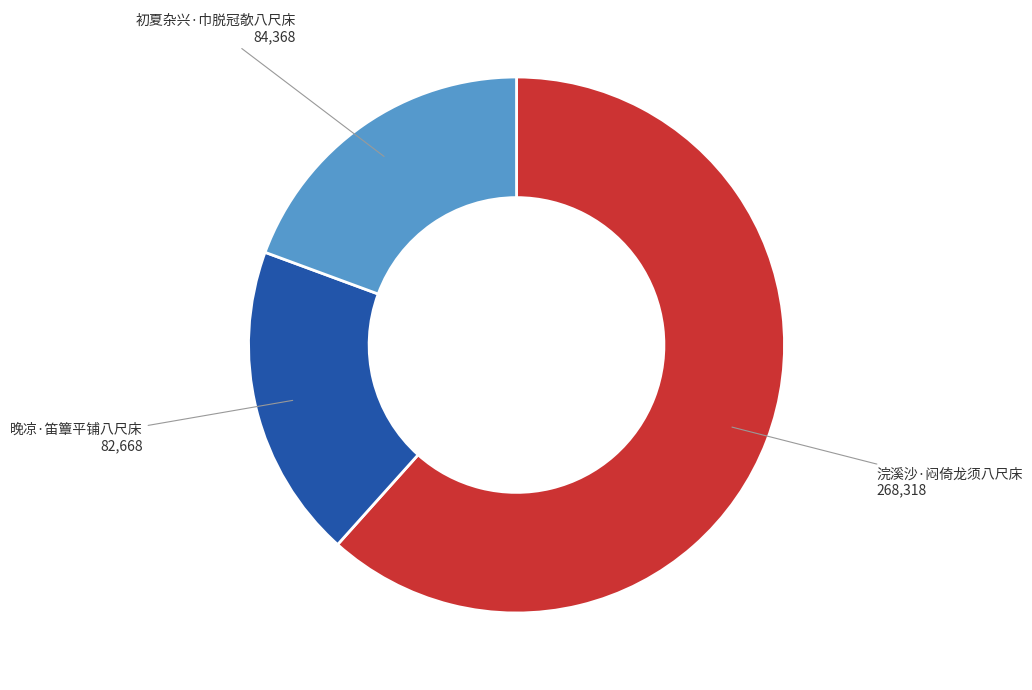

The 晚凉·笛簟平铺八尺床 slice represents 31% of the pie. True or false?

False